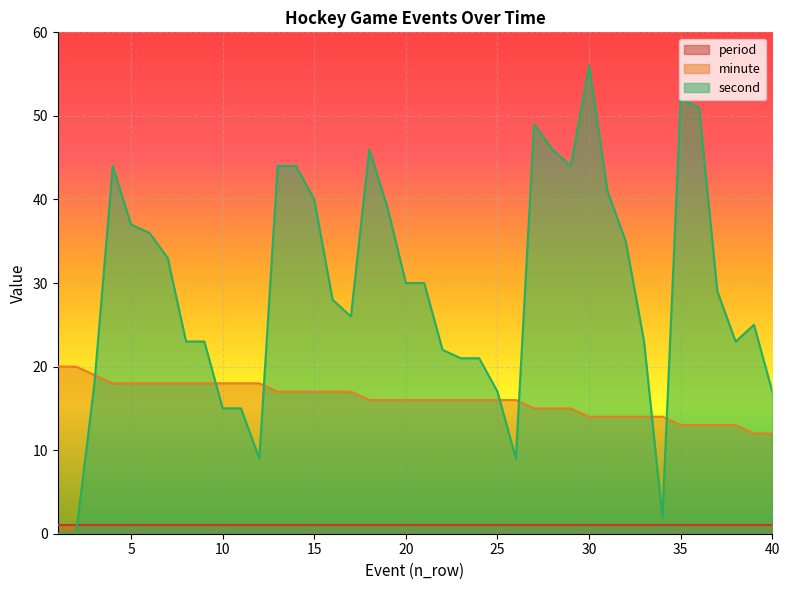

How many data points in second are less than 29?

20